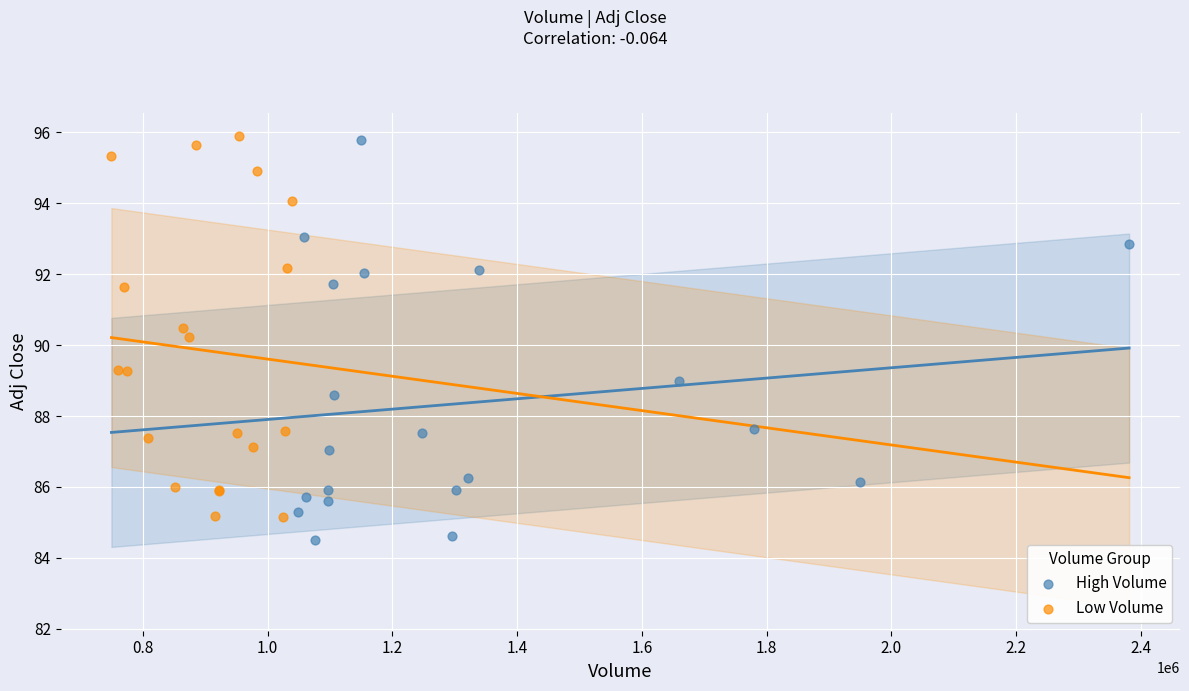

Which series has the largest Y range (max minus min)?

High Volume